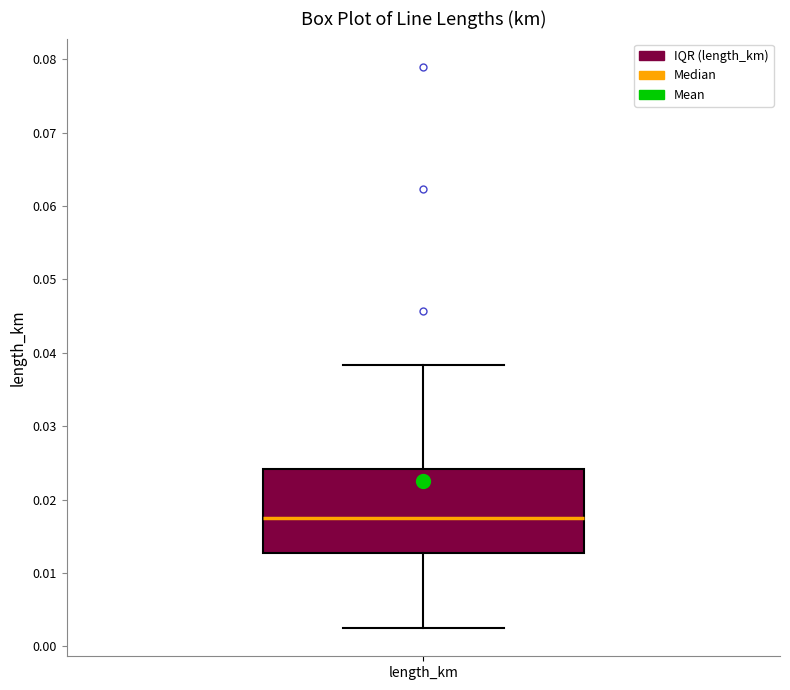

Where does the lower whisker of the box for length_km end on the y-axis? The values are not printed on the chart, so give them approximately, as read against the axis.

0.002